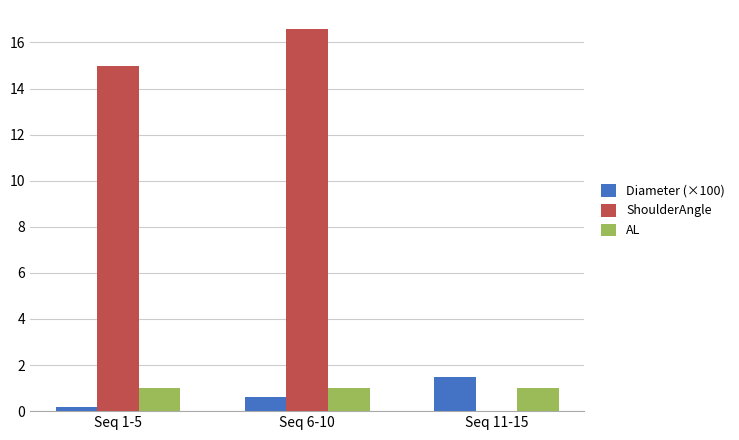

Reading right to left, extract all data points from this chart.

Diameter (×100): 1.5	0.6	0.2
ShoulderAngle: 0.0	16.6	15.0
AL: 1.0	1.0	1.0